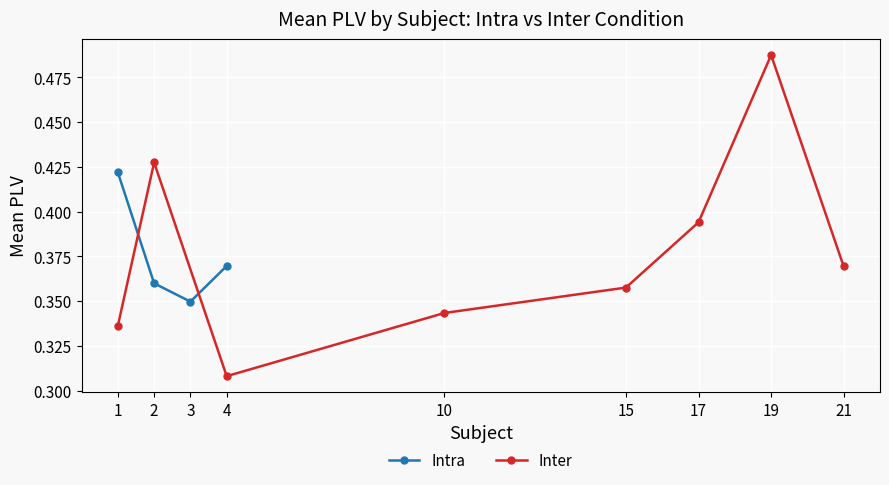

Between 2 and 2, which series saw the biggest shift?

Inter Mean PLV